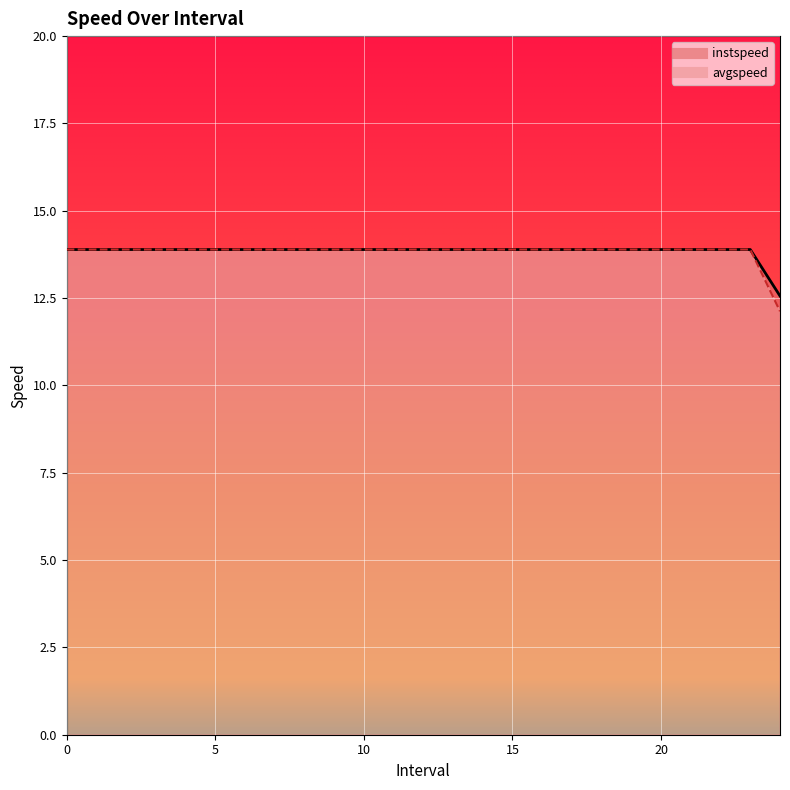

True or false: instspeed and avgspeed cross at least once.

False